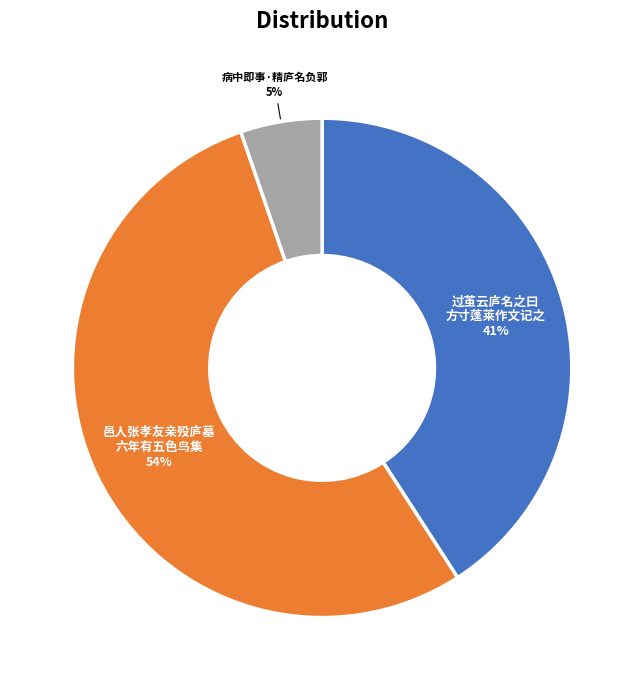

How many segments does this pie chart have?

3